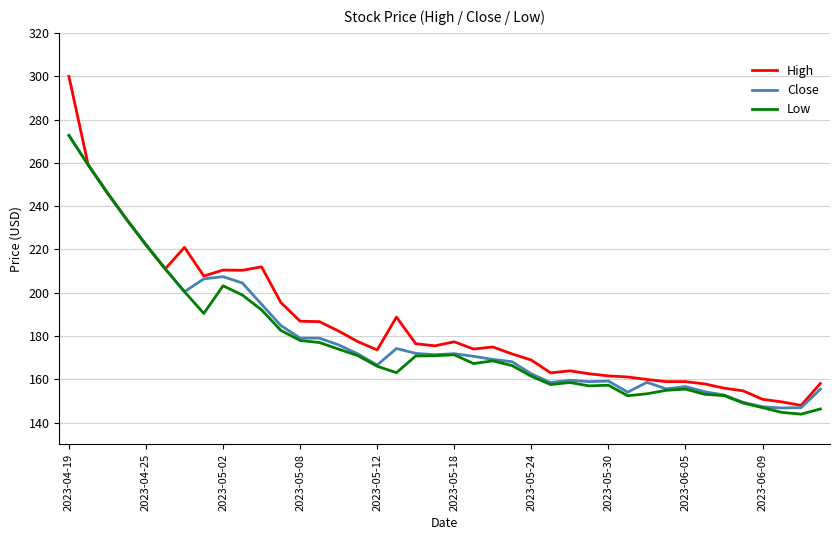

Which series has the widest spread of values?

High